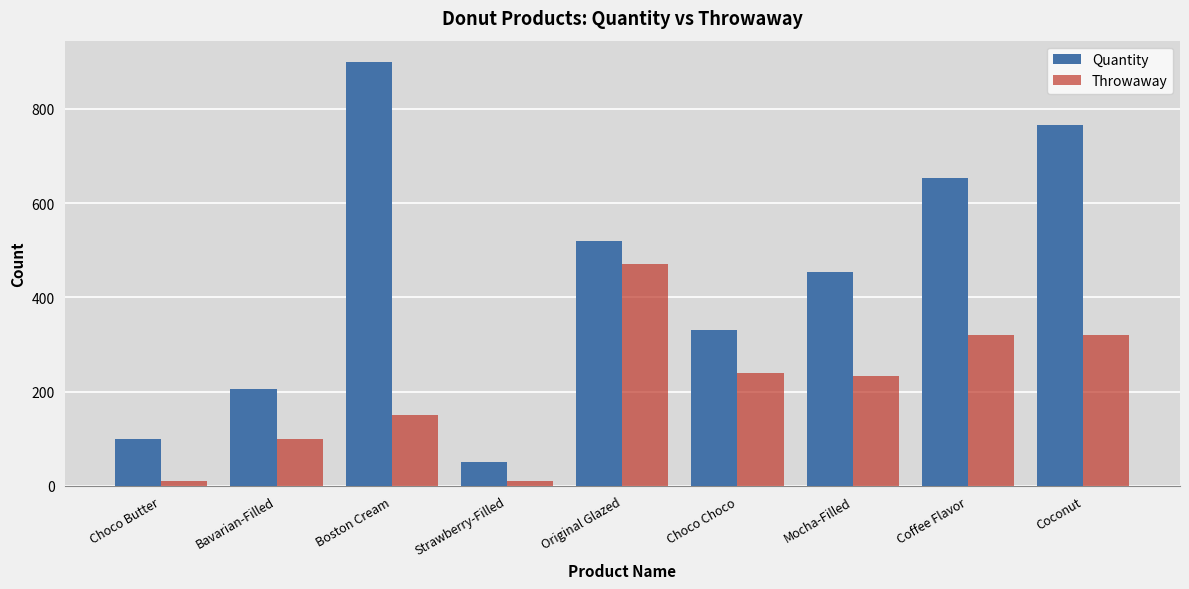

What is the difference between the Quantity values at Original Glazed and Choco Butter?

420